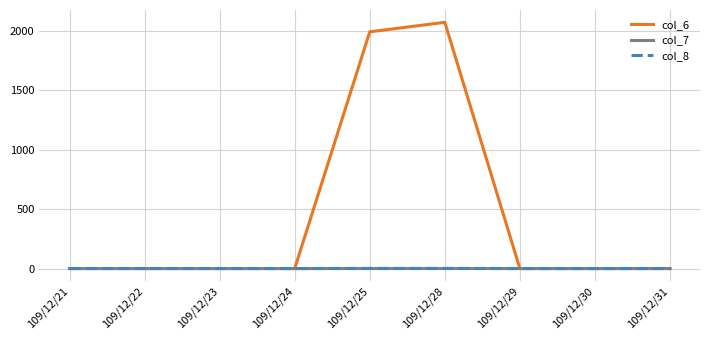

The value of col_7 at 109/12/21 is 0.0. True or false?

True